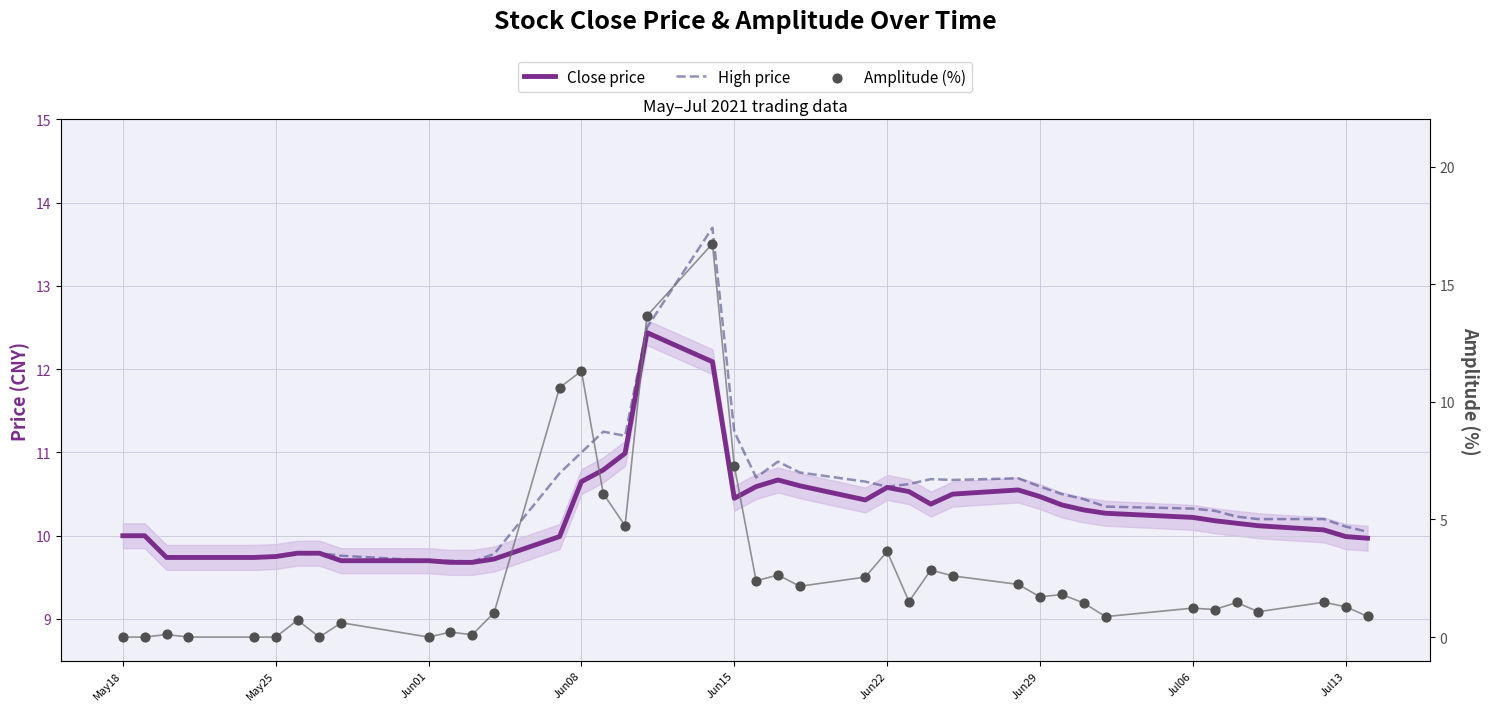

Which series contains the highest Y value?

Amplitude (%)